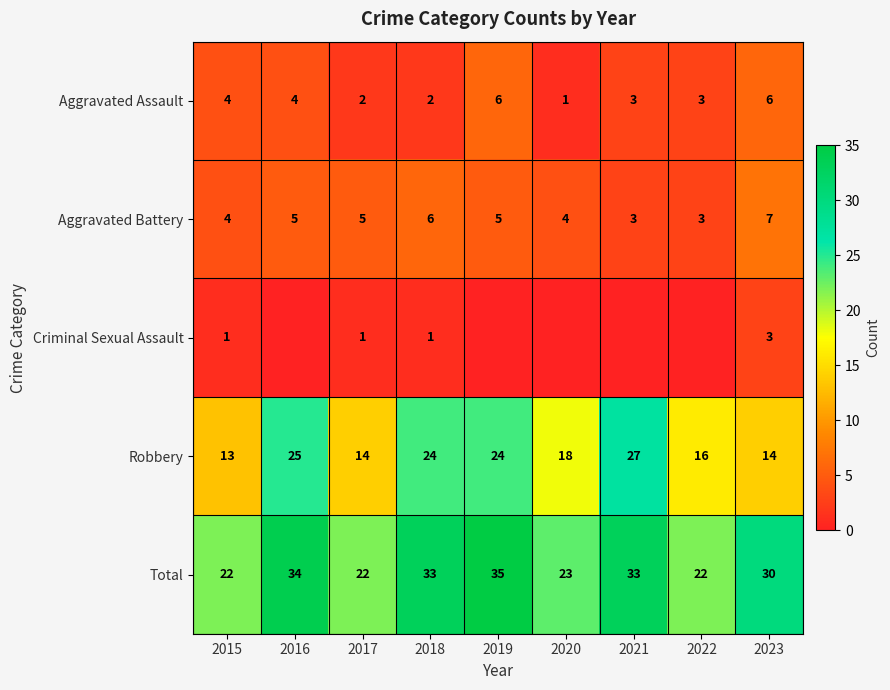

The Robbery series shows 21 at 2022. True or false?

False